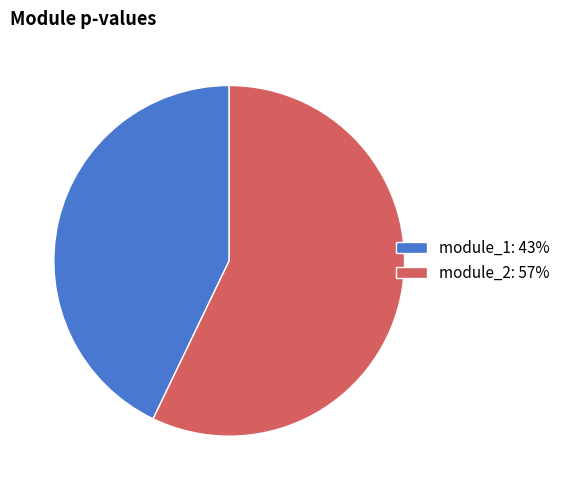

How many segments does this pie chart have?

2